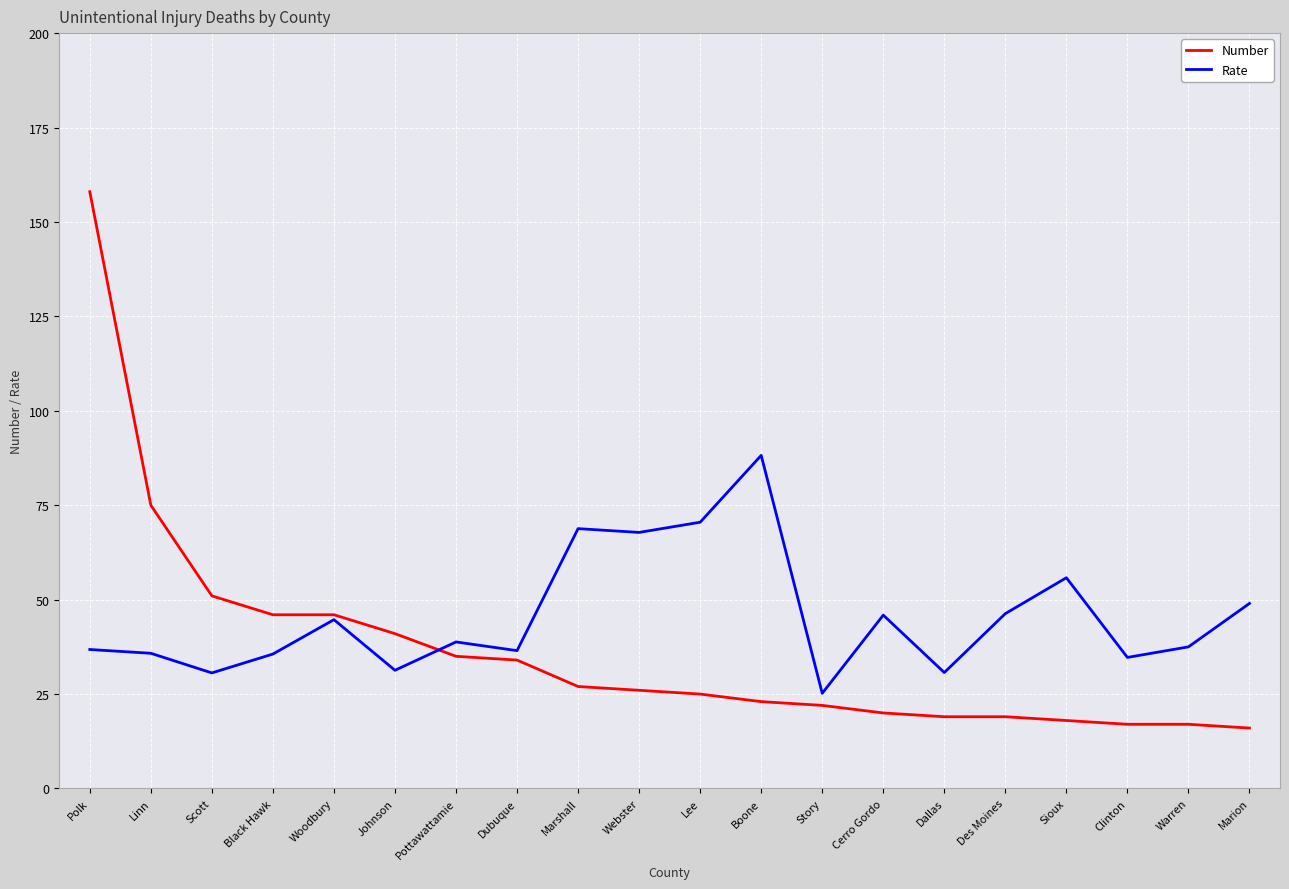

What is the difference between the maximum and minimum values in the Rate series?

63.0